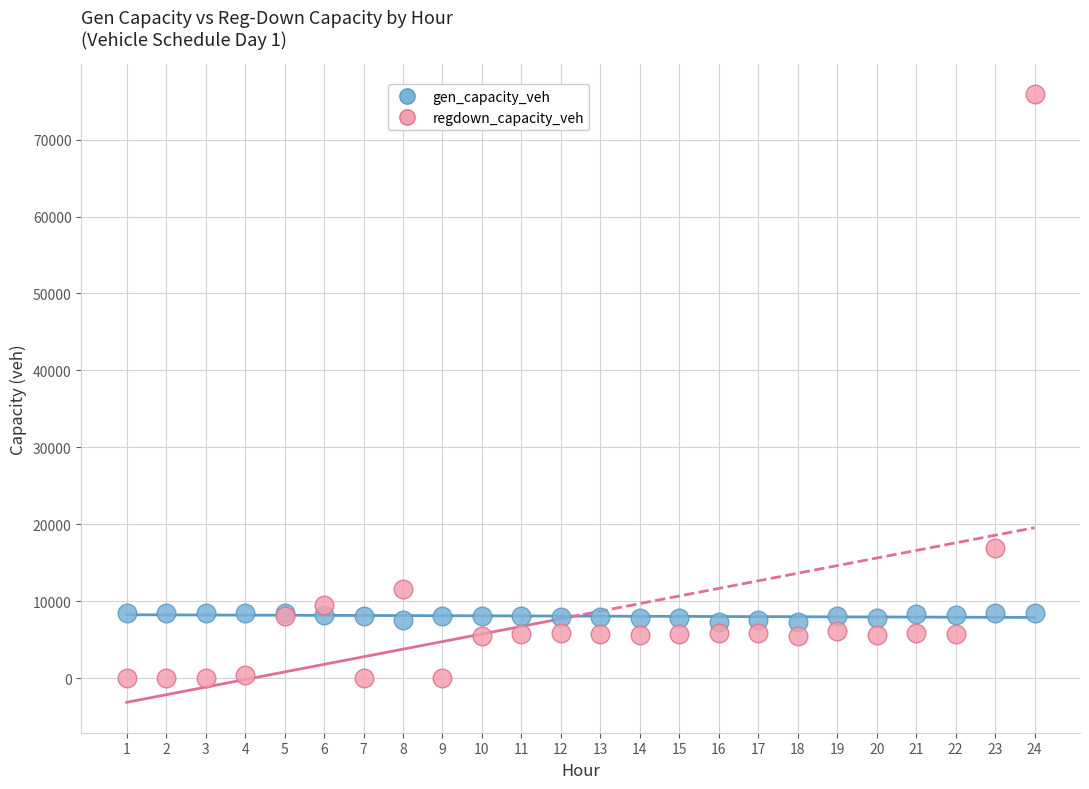

Across all series, what Y value is closest to 37931?

16873.7